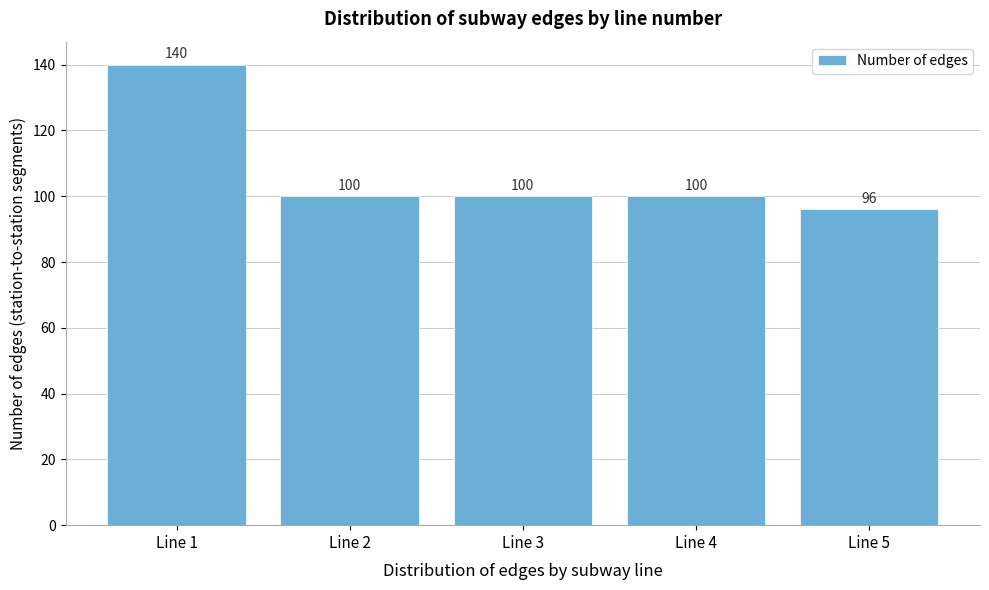

Reading left to right, list all the values displayed in this chart.

140	100	100	100	96